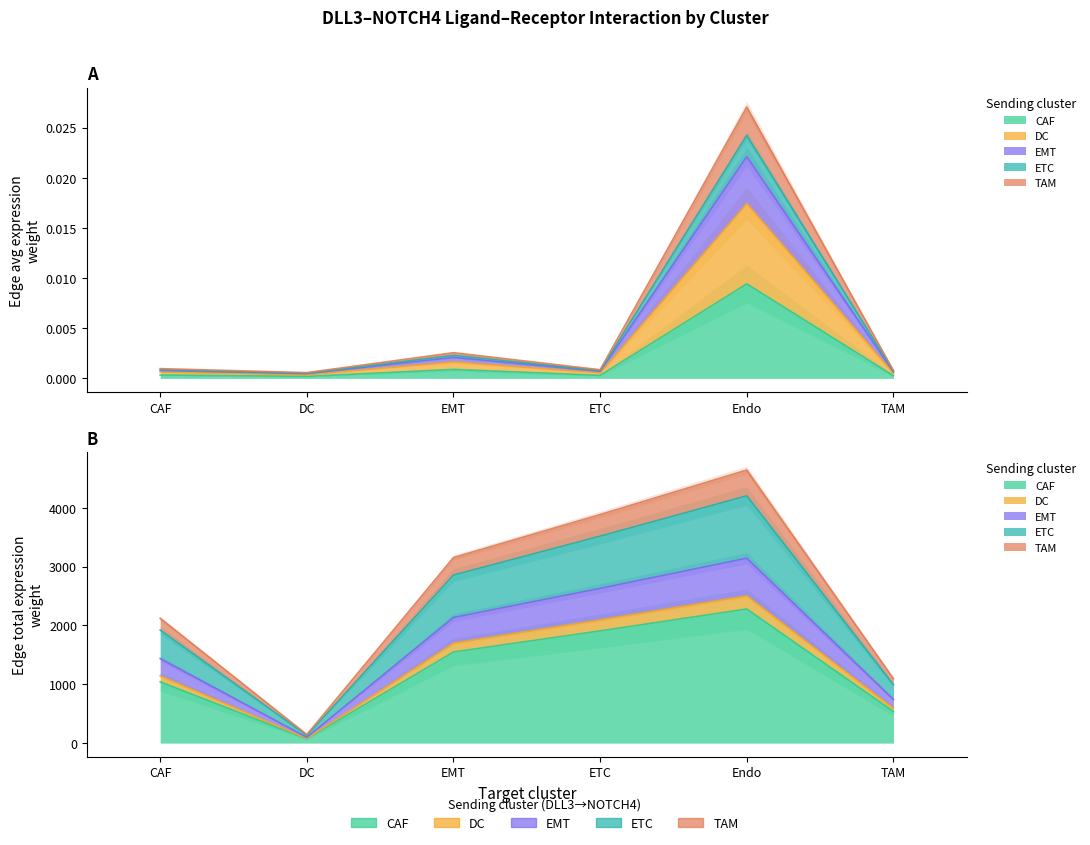

True or false: Edge total expression weight and Edge avg expr derived specificity intersect in this chart.

False